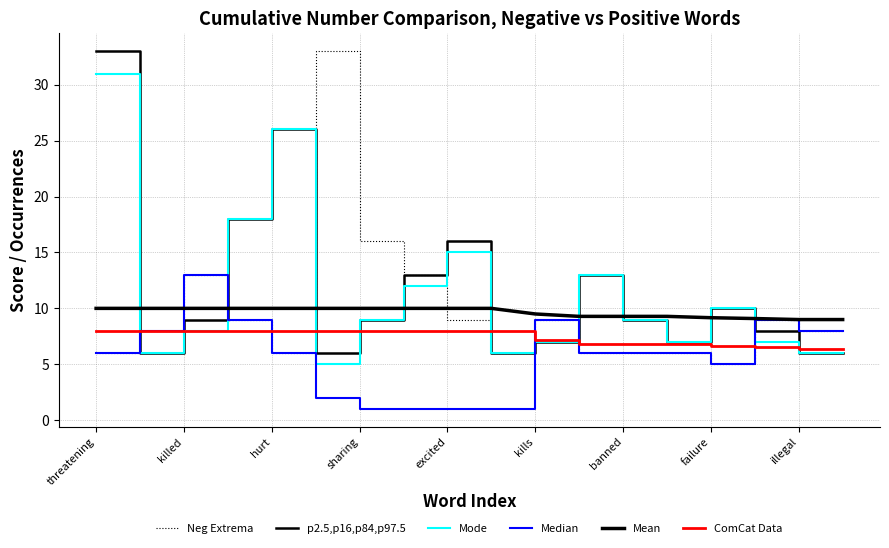

How many lines are shown in the chart?

6